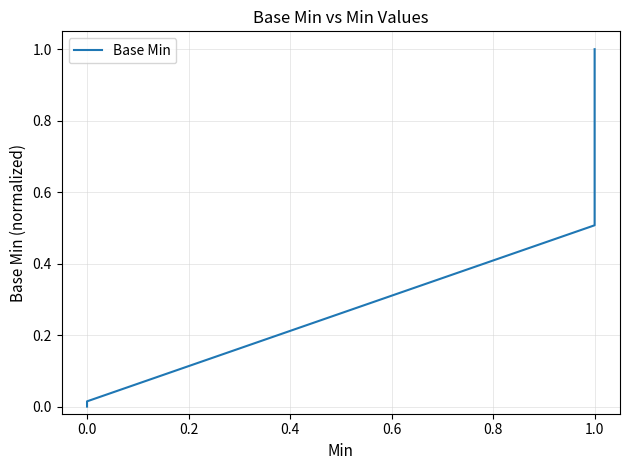

What is the average value?

0.4